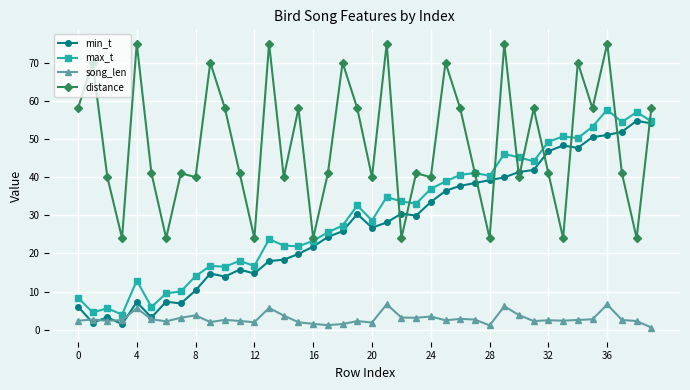

True or false: song_len and distance cross at least once.

False